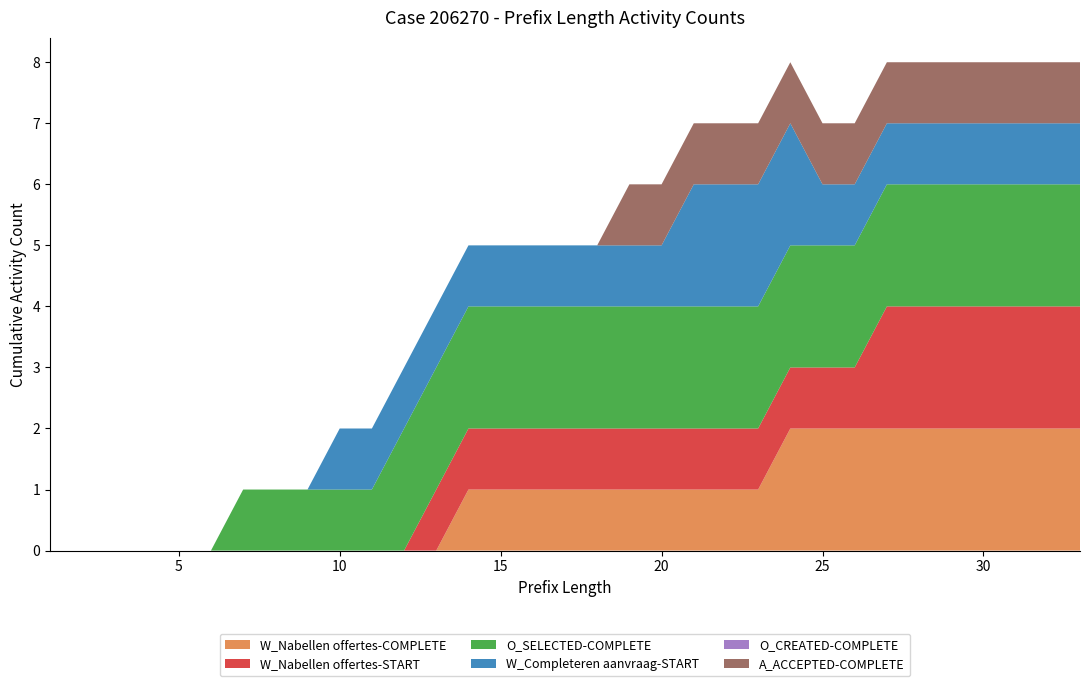

Reading left to right, transcribe all the data shown in this chart.

W_Nabellen offertes-COMPLETE: 1=0	2=0	3=0	4=0	5=0	6=0	7=0	8=0	9=0	10=0	11=0	12=0	13=0	14=1	15=1	16=1	17=1	18=1	19=1	20=1	21=1	22=1	23=1	24=2	25=2	26=2	27=2	28=2	29=2	30=2	31=2	32=2	33=2
W_Nabellen offertes-START: 1=0	2=0	3=0	4=0	5=0	6=0	7=0	8=0	9=0	10=0	11=0	12=0	13=1	14=1	15=1	16=1	17=1	18=1	19=1	20=1	21=1	22=1	23=1	24=1	25=1	26=1	27=2	28=2	29=2	30=2	31=2	32=2	33=2
O_SELECTED-COMPLETE: 1=0	2=0	3=0	4=0	5=0	6=0	7=1	8=1	9=1	10=1	11=1	12=2	13=2	14=2	15=2	16=2	17=2	18=2	19=2	20=2	21=2	22=2	23=2	24=2	25=2	26=2	27=2	28=2	29=2	30=2	31=2	32=2	33=2
W_Completeren aanvraag-START: 1=0	2=0	3=0	4=0	5=0	6=0	7=0	8=0	9=0	10=1	11=1	12=1	13=1	14=1	15=1	16=1	17=1	18=1	19=1	20=1	21=2	22=2	23=2	24=2	25=1	26=1	27=1	28=1	29=1	30=1	31=1	32=1	33=1
O_CREATED-COMPLETE: 1=0	2=0	3=0	4=0	5=0	6=0	7=0	8=0	9=0	10=0	11=0	12=0	13=0	14=0	15=0	16=0	17=0	18=0	19=0	20=0	21=0	22=0	23=0	24=0	25=0	26=0	27=0	28=0	29=0	30=0	31=0	32=0	33=0
A_ACCEPTED-COMPLETE: 1=0	2=0	3=0	4=0	5=0	6=0	7=0	8=0	9=0	10=0	11=0	12=0	13=0	14=0	15=0	16=0	17=0	18=0	19=1	20=1	21=1	22=1	23=1	24=1	25=1	26=1	27=1	28=1	29=1	30=1	31=1	32=1	33=1